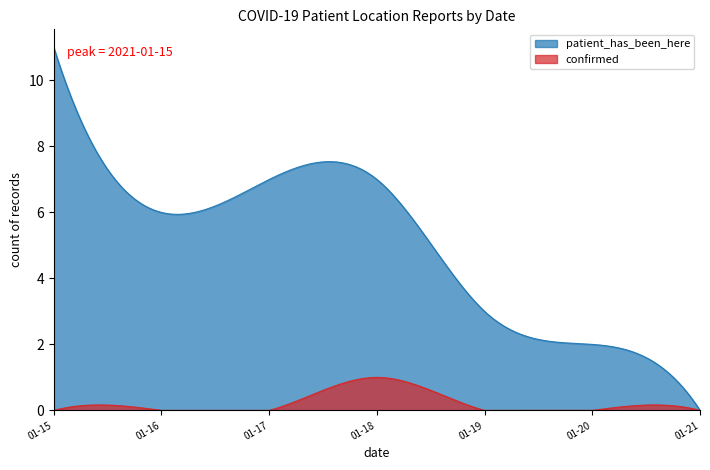

At which label does patient_has_been_here reach its minimum?

2021-01-21